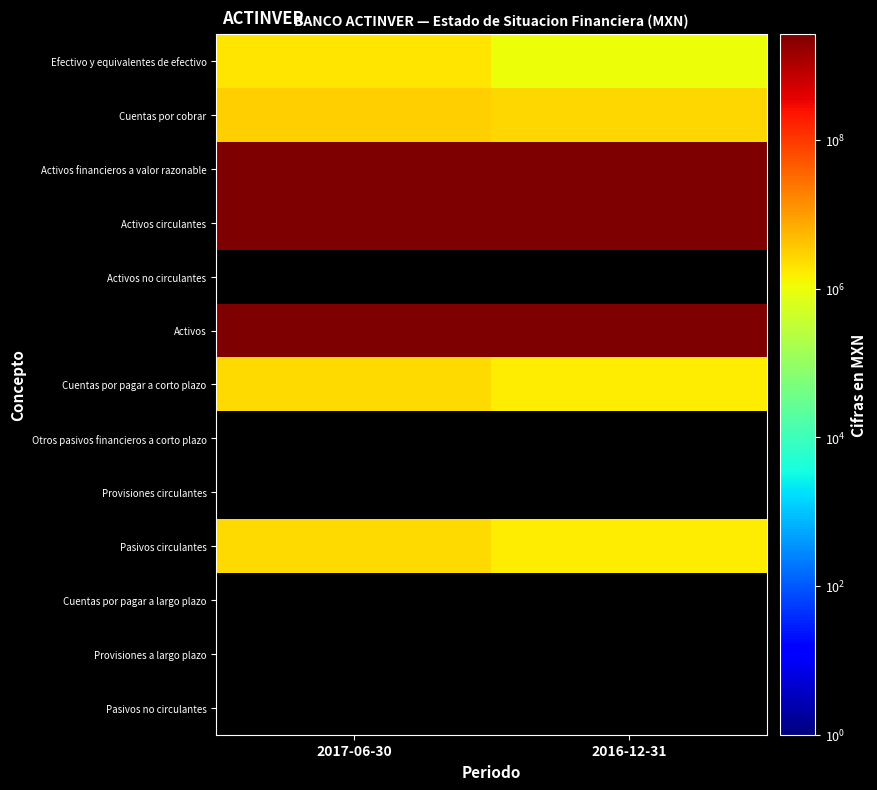

Reading left to right, list all the values displayed in this chart.

Efectivo y equivalentes de efectivo: 2017-06-30=1915000	2016-12-31=1043000
Cuentas por cobrar: 2017-06-30=3125000	2016-12-31=2579000
Activos financieros a valor razonable: 2017-06-30=2662652000	2016-12-31=2604283000
Activos circulantes: 2017-06-30=2667692000	2016-12-31=2607905000
Activos no circulantes: 2017-06-30=0	2016-12-31=0
Activos: 2017-06-30=2667692000	2016-12-31=2607905000
Cuentas por pagar a corto plazo: 2017-06-30=2529000	2016-12-31=1614000
Otros pasivos financieros a corto plazo: 2017-06-30=0	2016-12-31=0
Provisiones circulantes: 2017-06-30=0	2016-12-31=0
Pasivos circulantes: 2017-06-30=2529000	2016-12-31=1614000
Cuentas por pagar a largo plazo: 2017-06-30=0	2016-12-31=0
Provisiones a largo plazo: 2017-06-30=0	2016-12-31=0
Pasivos no circulantes: 2017-06-30=0	2016-12-31=0